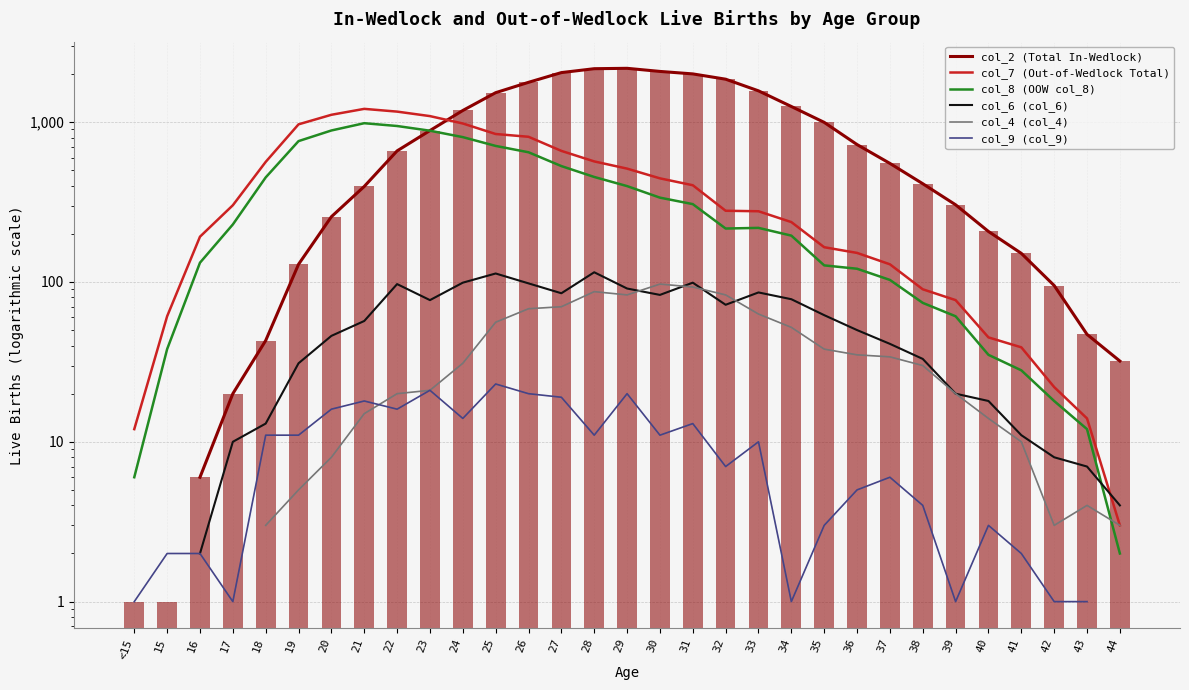

What is the total value across all series at 31?

2919.0